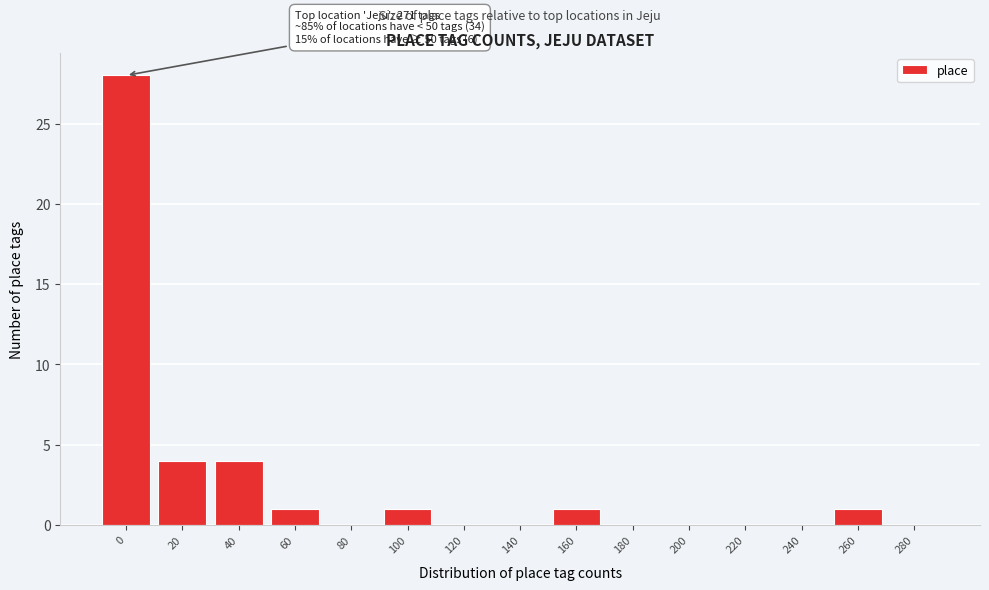

Reading right to left, list all the values displayed in this chart.

280=0	260=1	240=0	220=0	200=0	180=0	160=1	140=0	120=0	100=1	80=0	60=1	40=4	20=4	0=28